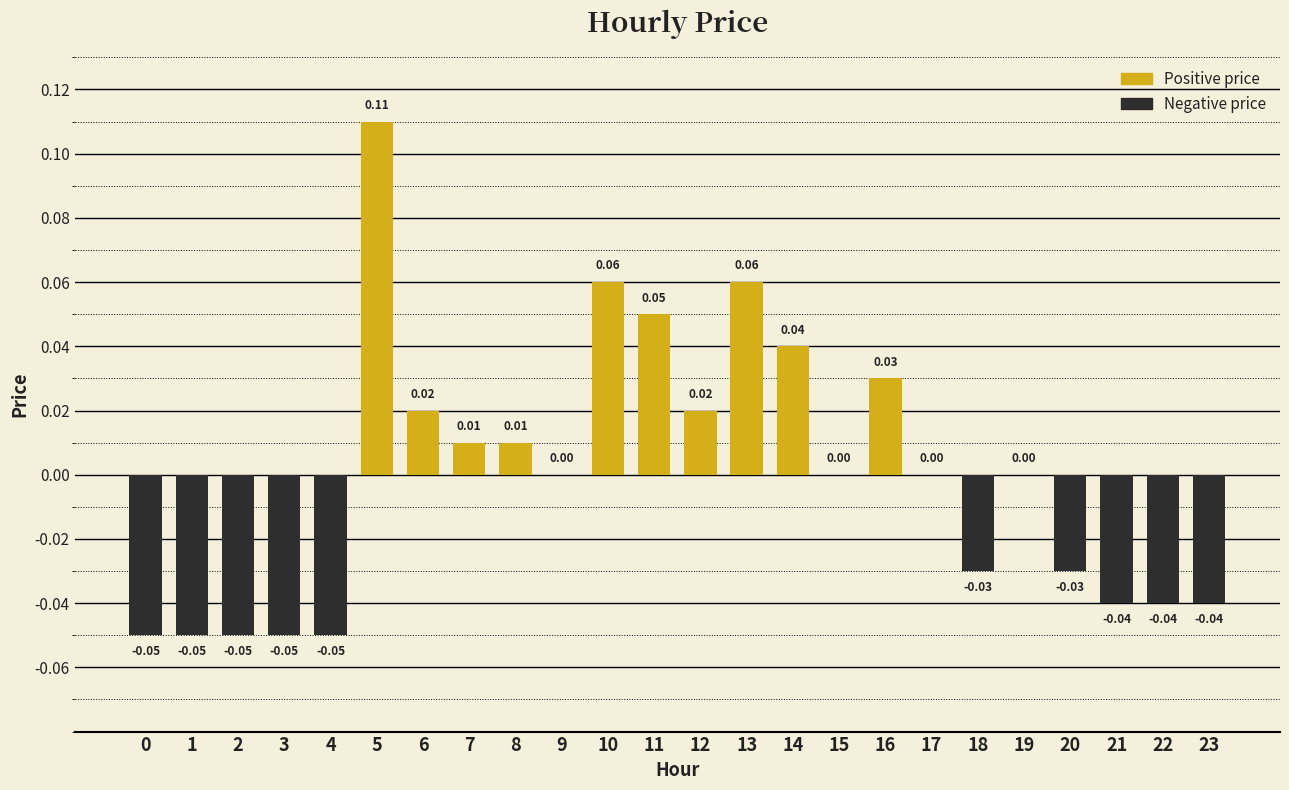

Between 7 and 20, which is larger?

7